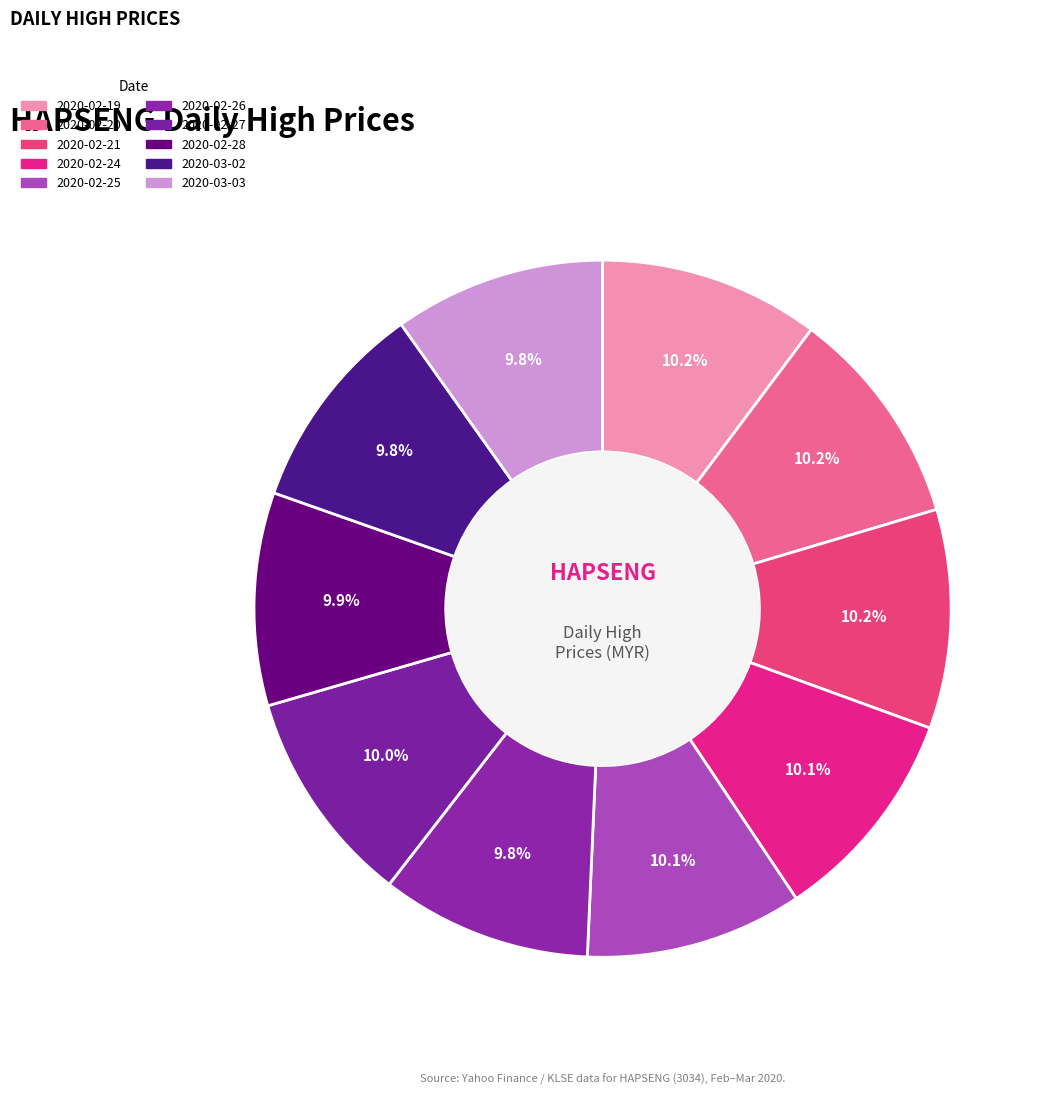

What percentage is the 2020-03-03 slice, to the nearest percent?

10%